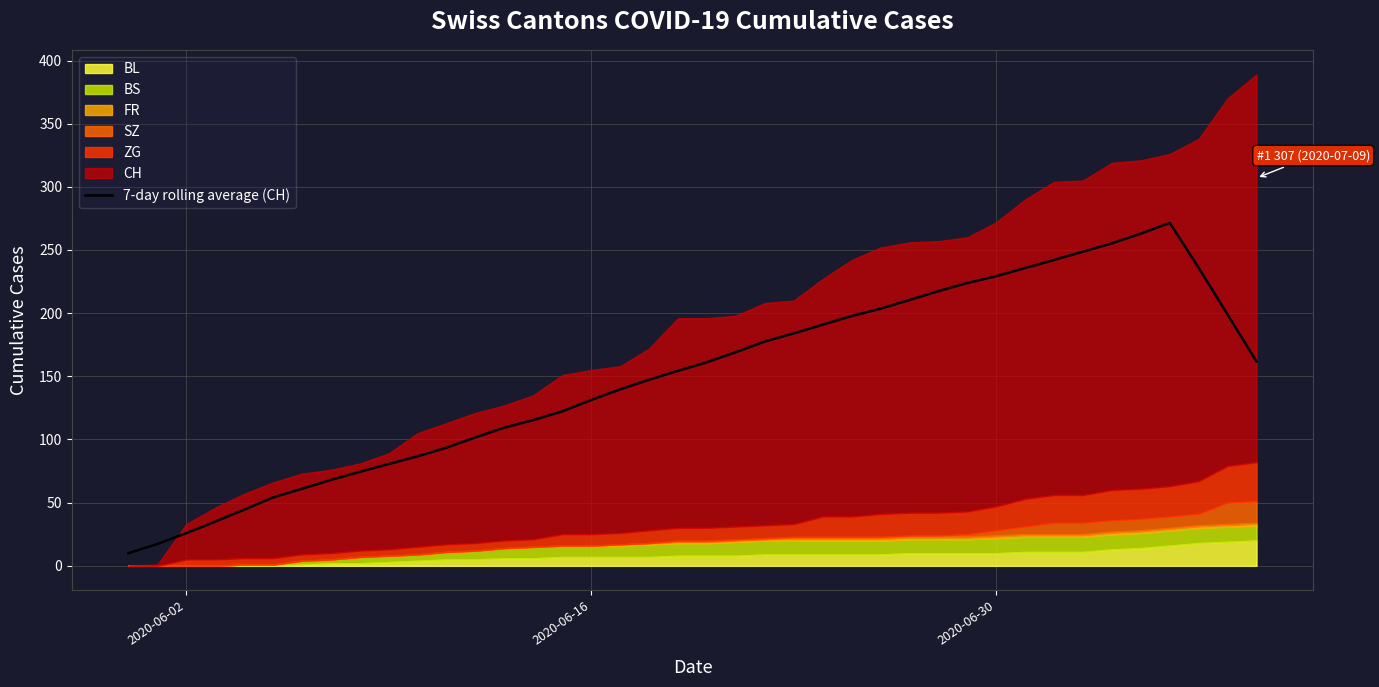

Is it true that 7-day rolling average (CH) equals 229.3 at 2020-06-30?

True